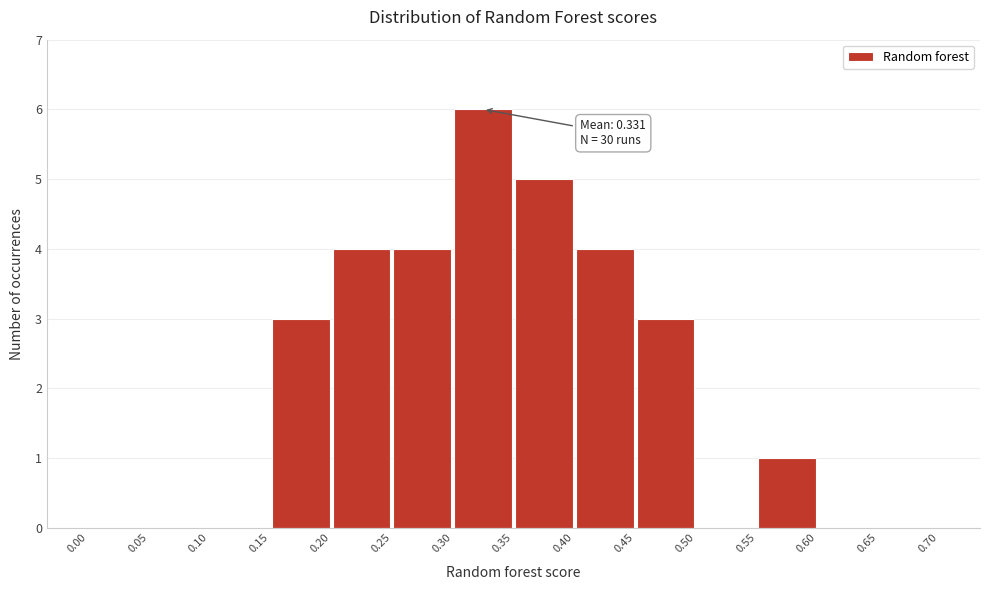

Over which range of the x-axis is the bar tallest?

0.30 to 0.35